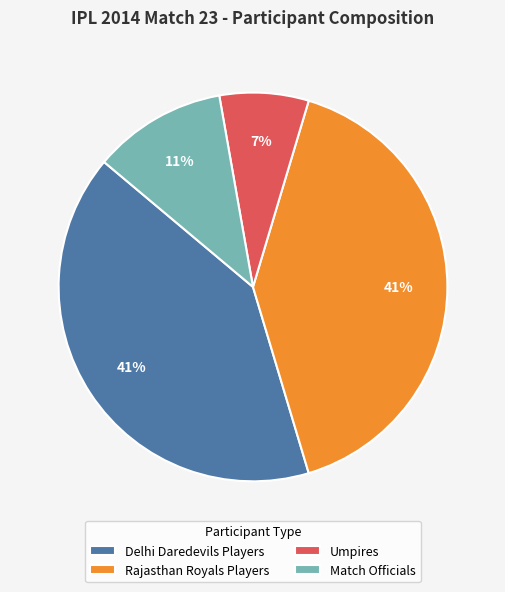

Is there a majority slice in this chart?

No